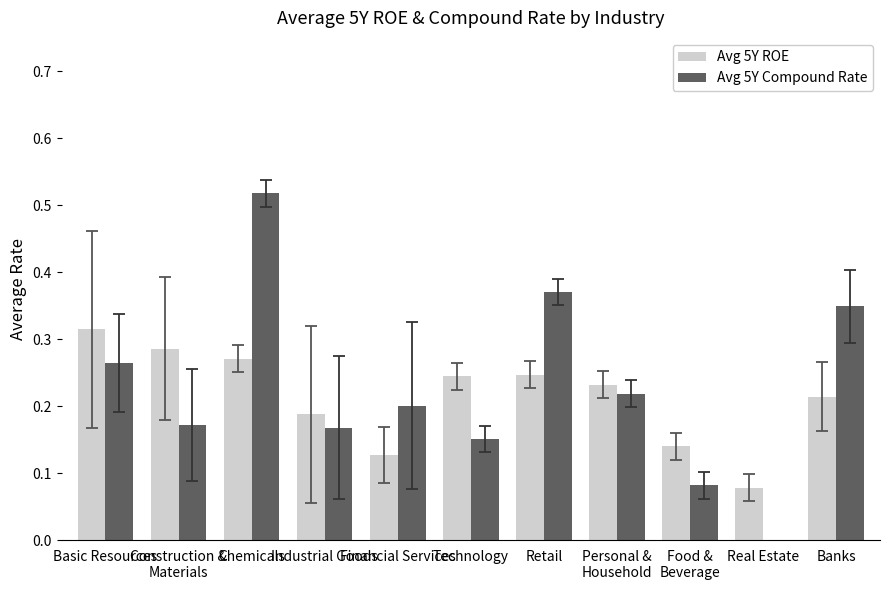

The Avg 5Y Compound Rate series shows 0.2 at Financial Services. True or false?

True